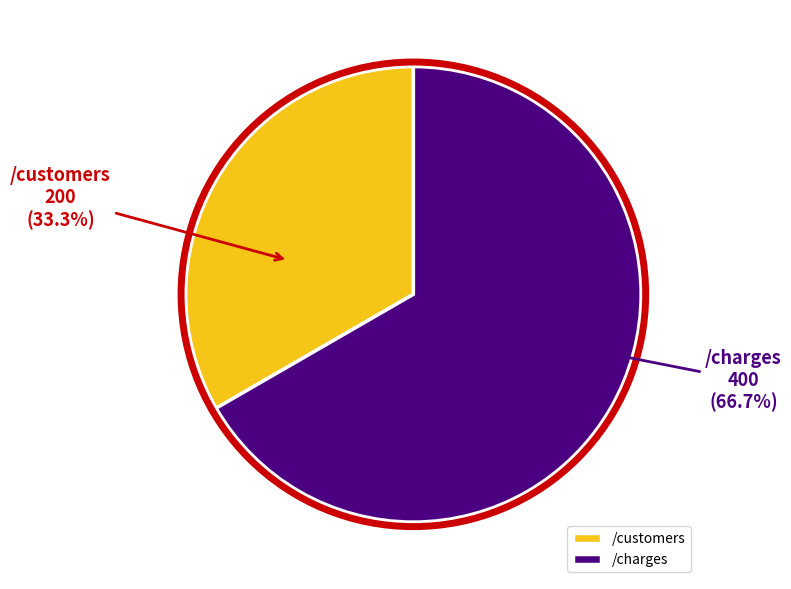

Which slice is the smallest?

/customers